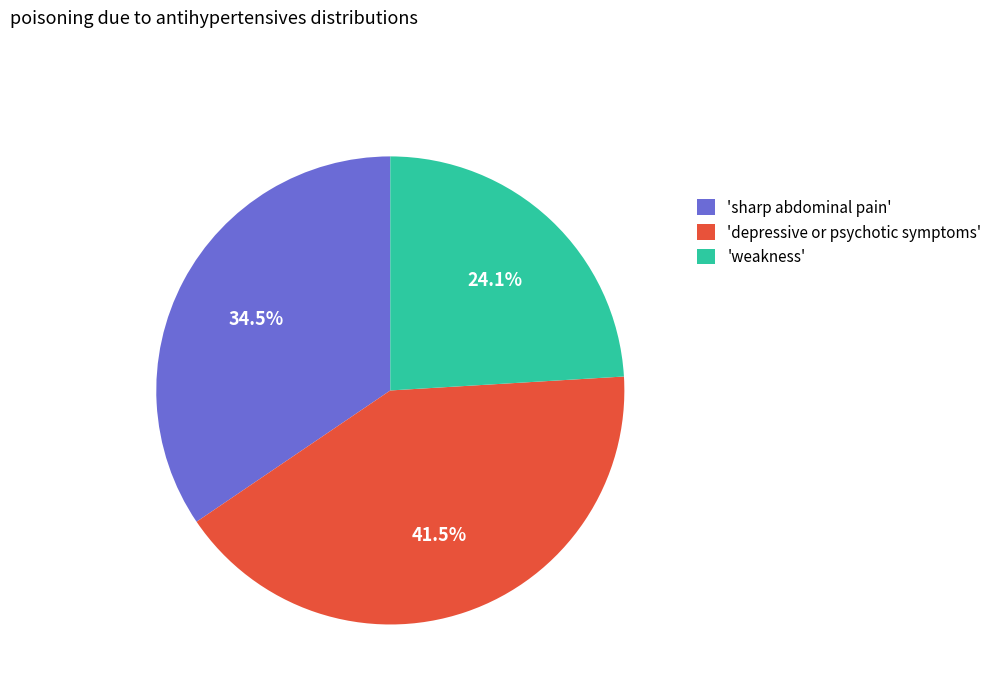

Approximately how many times larger is the value at 'weakness' compared to 'depressive or psychotic symptoms'?

0.6